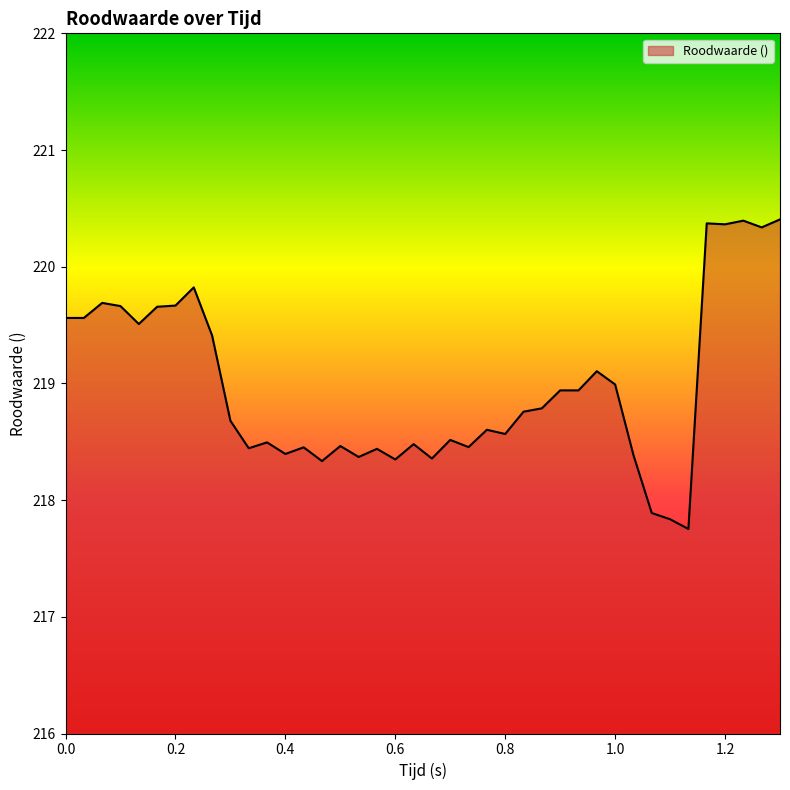

How many values are below 218?

3